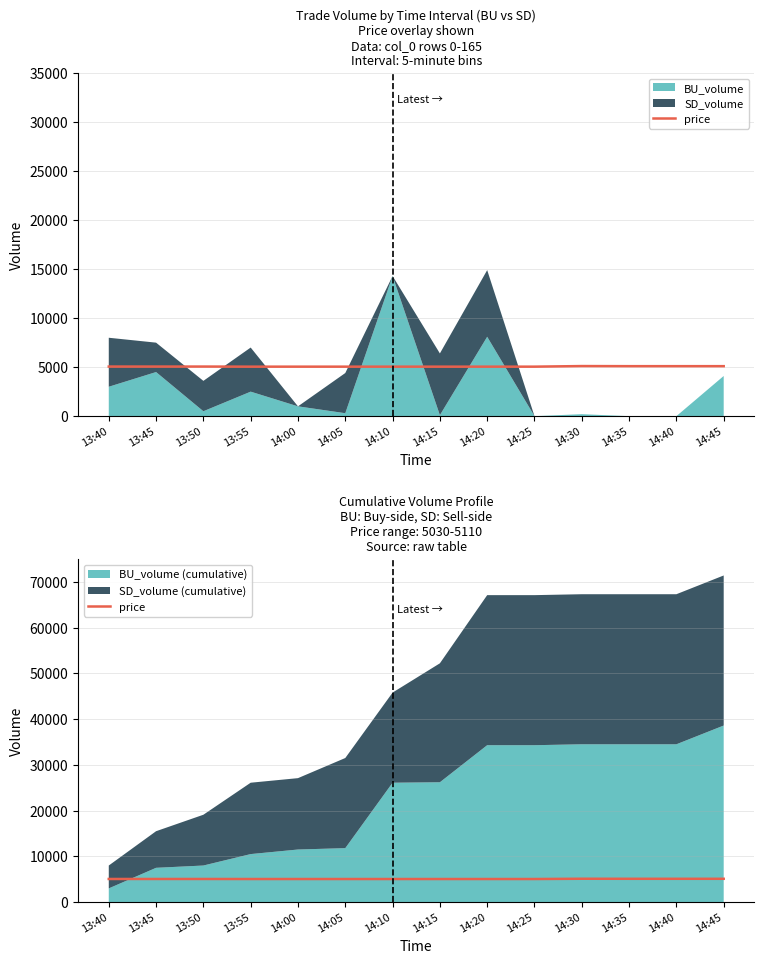

How many data points does each series have?

14